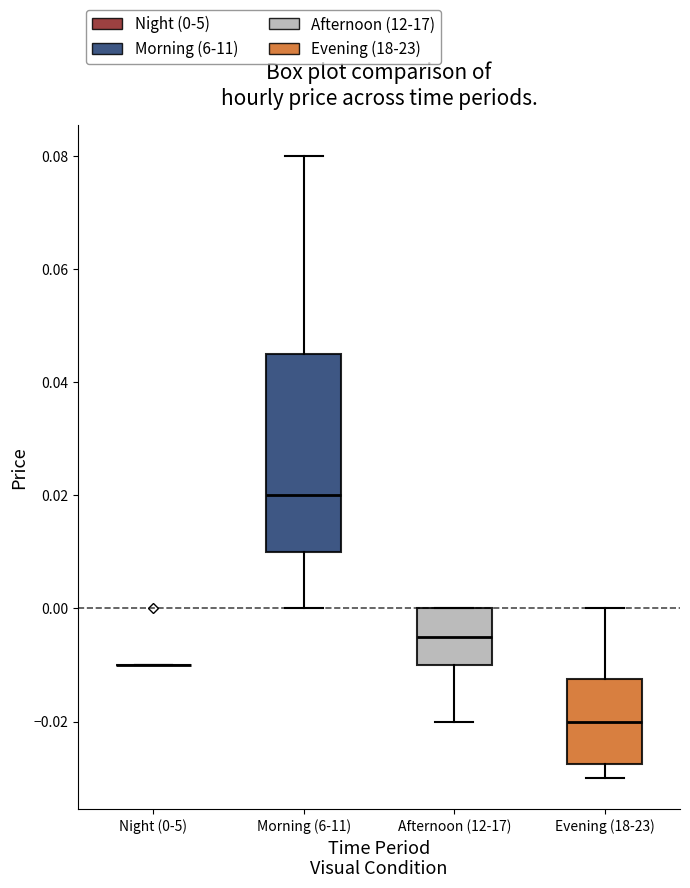

Reading left to right, transcribe this box plot: for each box, give where its median line is, the range the box spans, and where its two whiskers end, as read against the y-axis. The values are not printed on the chart, so give them approximately, as read against the axis.

Night (0-5): box collapsed to a line at -0.010, whiskers -0.010 to -0.010
Morning (6-11): median 0.020, box 0.010 to 0.046, whiskers 0.000 to 0.080
Afternoon (12-17): median -0.004, box -0.010 to 0.000, whiskers -0.020 to 0.000
Evening (18-23): median -0.020, box -0.028 to -0.012, whiskers -0.030 to 0.000